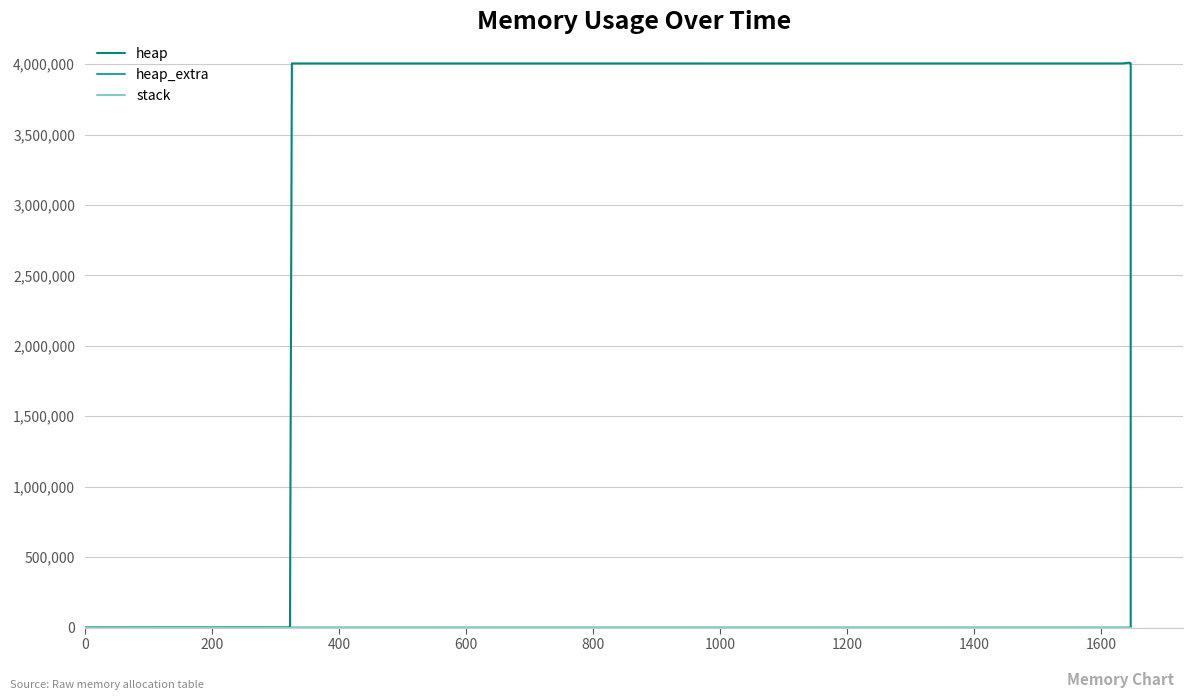

Read the heap value at 600, to the nearest 50.

4004550